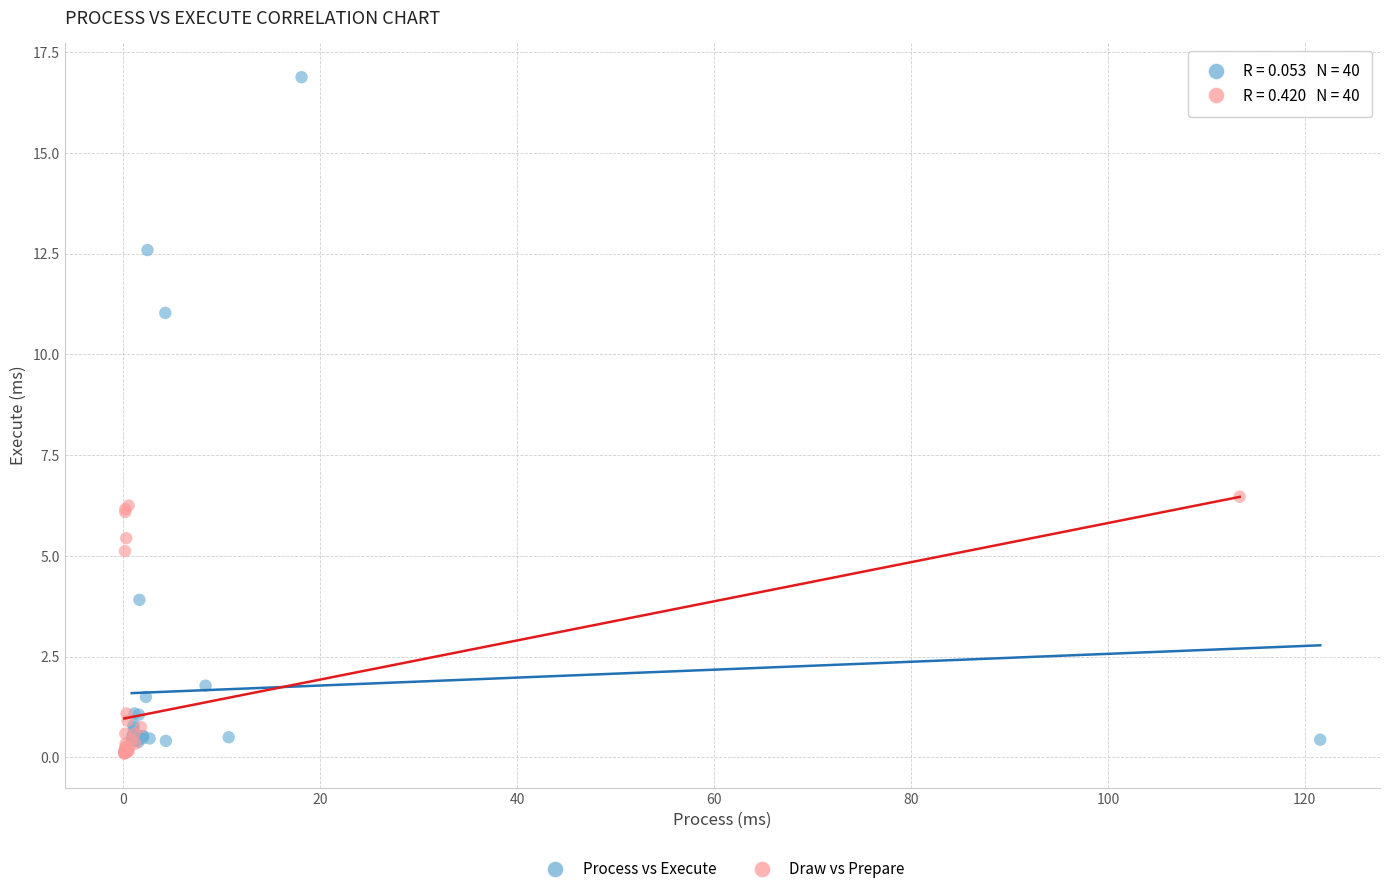

Which series reaches the maximum Y coordinate?

Process vs Execute